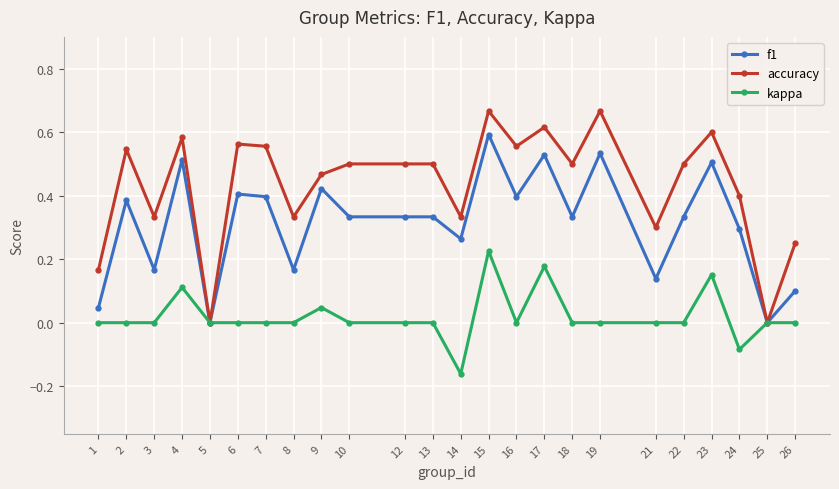

True or false: kappa has more than 1 interior local peaks.

True